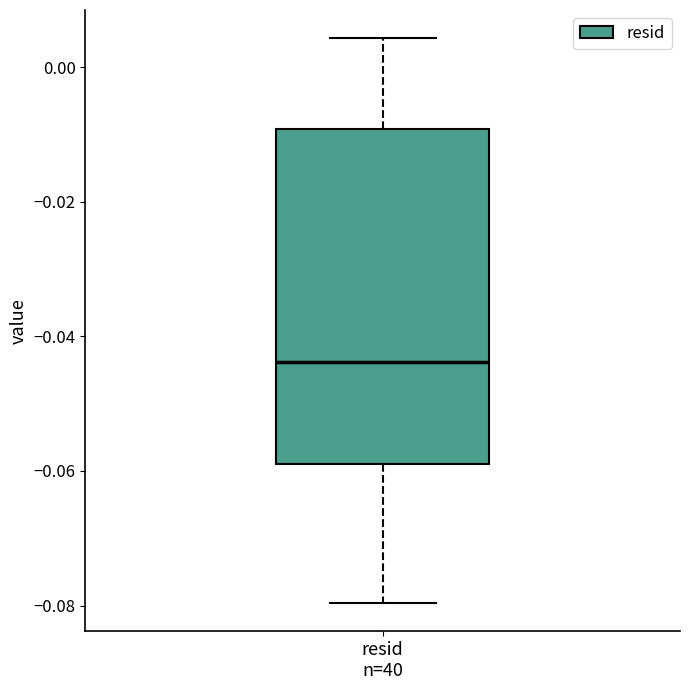

Where does the upper whisker of the box for resid n=40 end on the y-axis? The values are not printed on the chart, so give them approximately, as read against the axis.

0.004